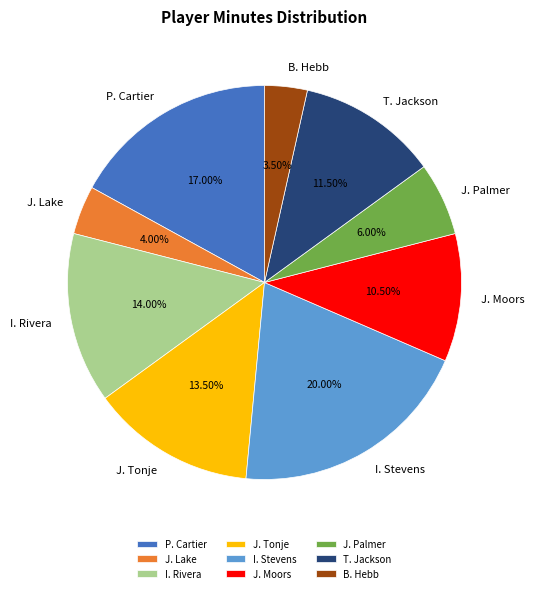

Is P. Cartier the majority of the pie?

No